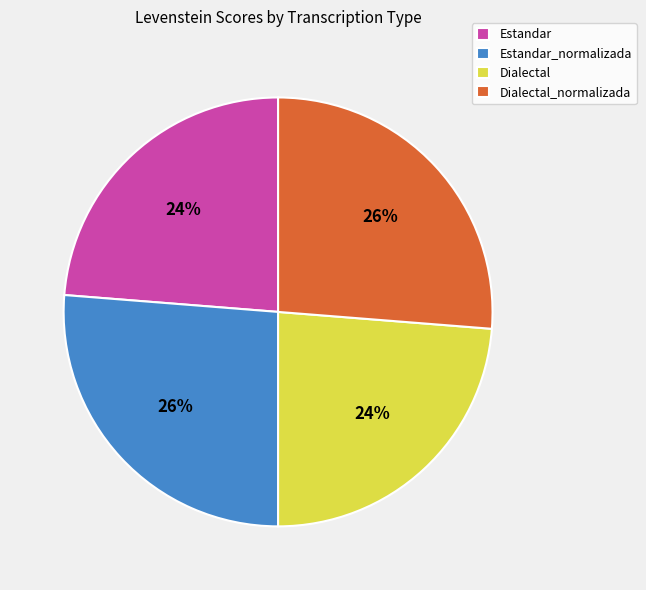

To the nearest percent, what percentage of the pie is Estandar?

24%